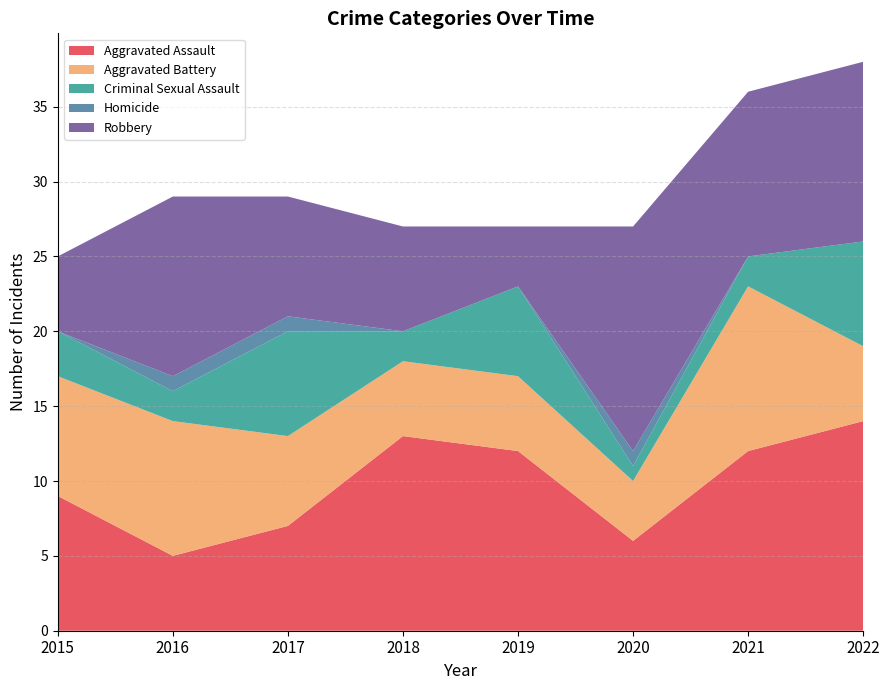

Reading left to right, list all the values displayed in this chart.

Aggravated Assault: 9	5	7	13	12	6	12	14
Aggravated Battery: 8	9	6	5	5	4	11	5
Criminal Sexual Assault: 3	2	7	2	6	1	2	7
Homicide: 0	1	1	0	0	1	0	0
Robbery: 5	12	8	7	4	15	11	12